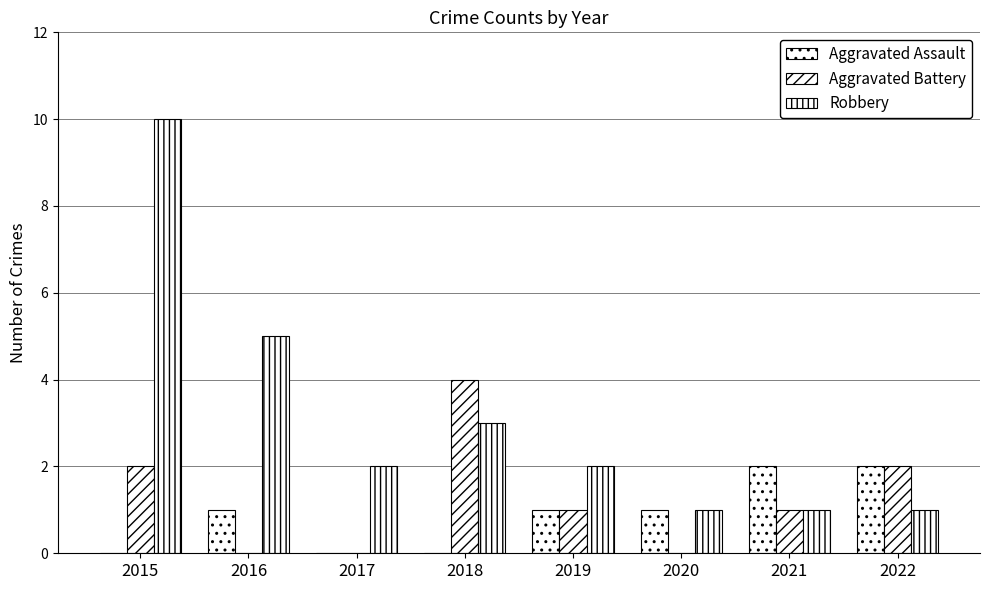

What is the difference between the maximum and minimum values in the Robbery series?

9